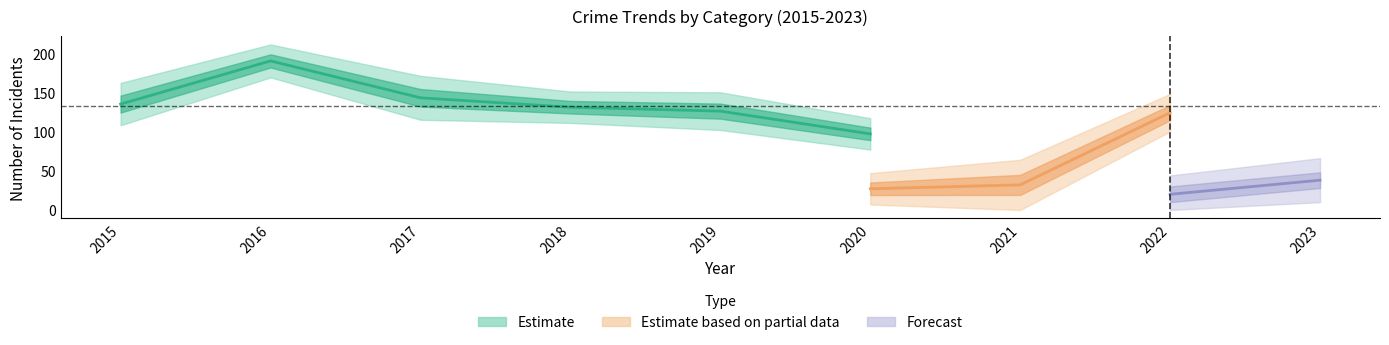

True or false: Robbery and Theft intersect in this chart.

False